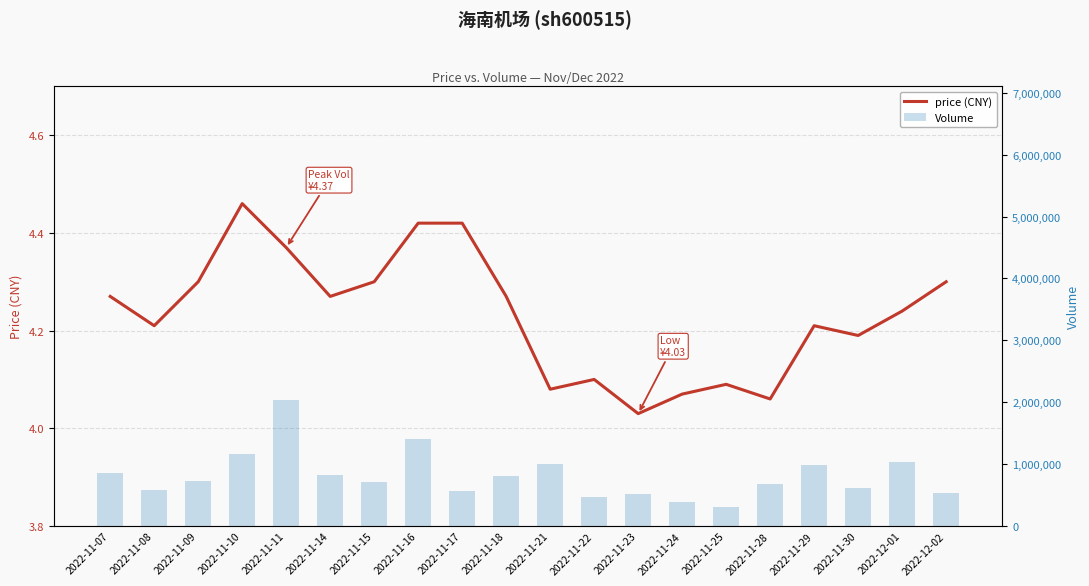

What is the difference between the highest and lowest values at 2022-12-01?

1039944.8